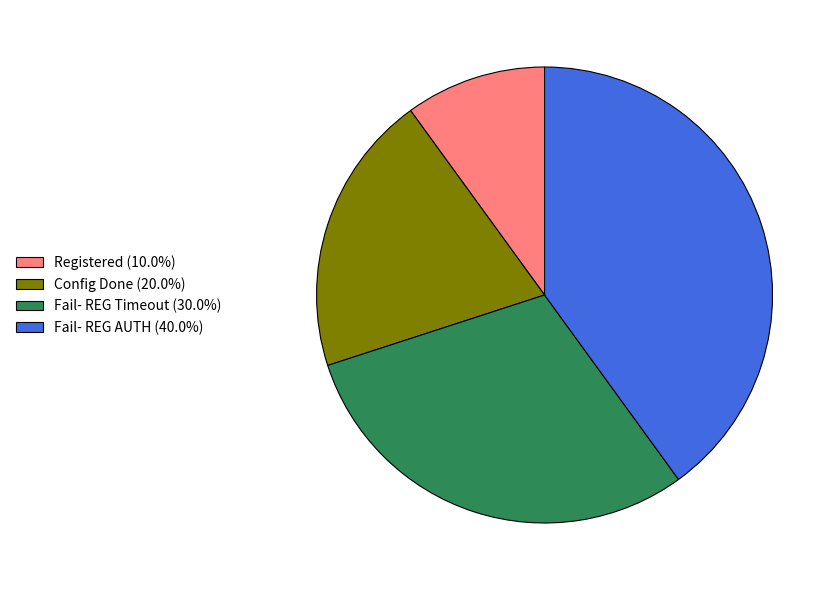

True or false: Fail- REG AUTH accounts for 40% of the total.

True